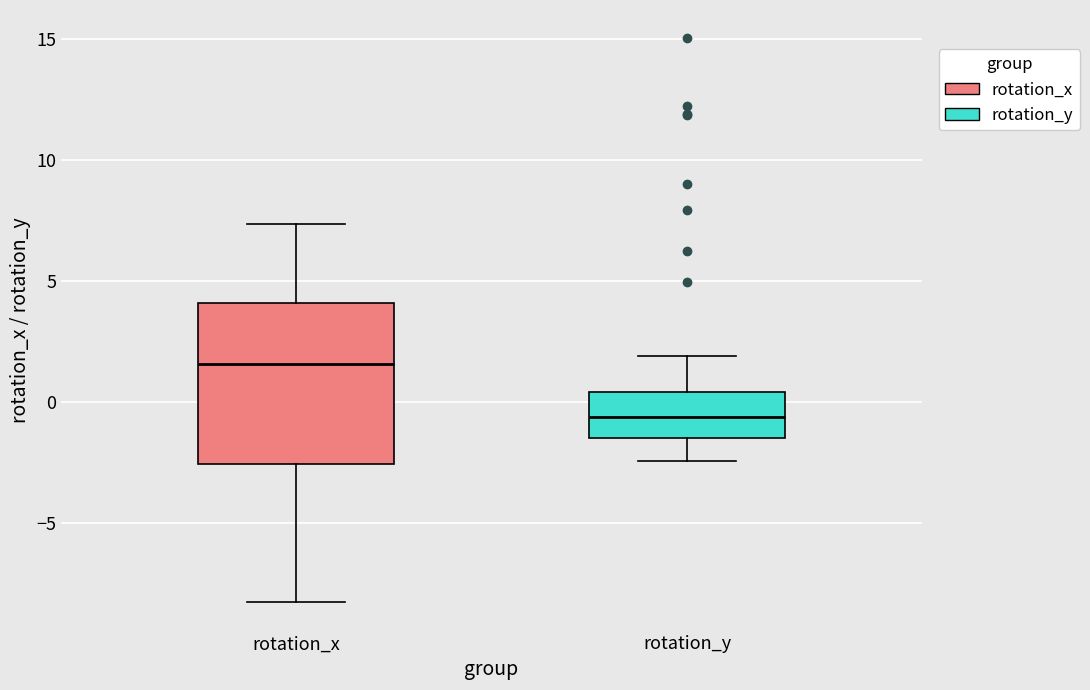

Comparing the boxes themselves (not the whiskers), which one is the tallest?

rotation_x